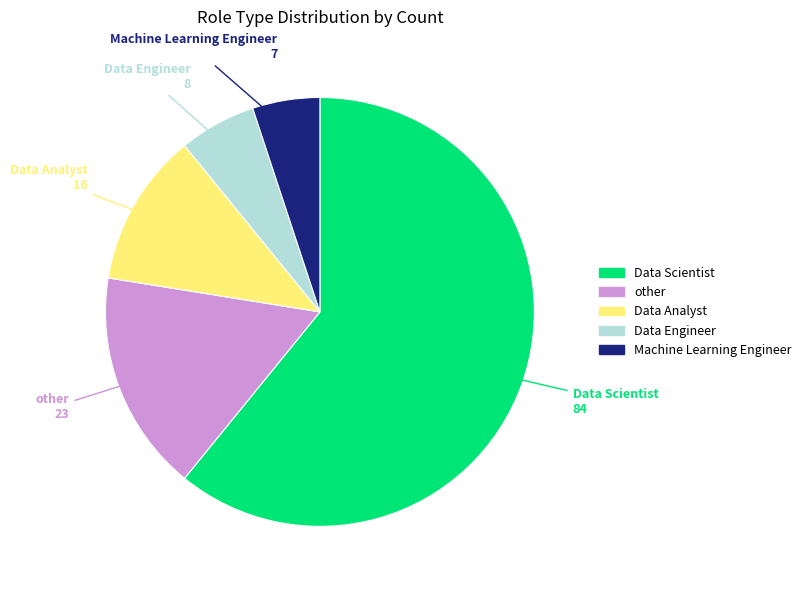

Rank the categories by value from highest to lowest.

Data Scientist, other, Data Analyst, Data Engineer, Machine Learning Engineer